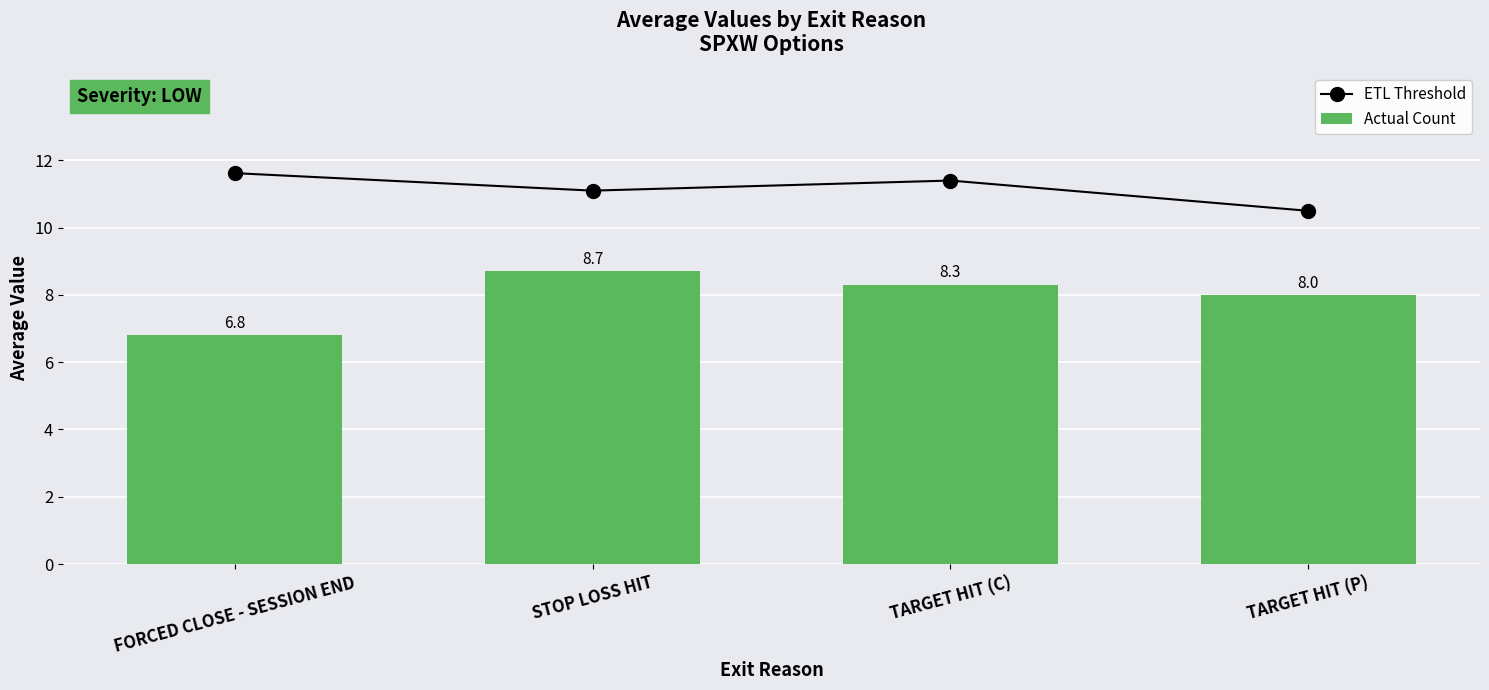

Between FORCED CLOSE - SESSION END and TARGET HIT (P), which series saw the biggest shift?

Actual Count